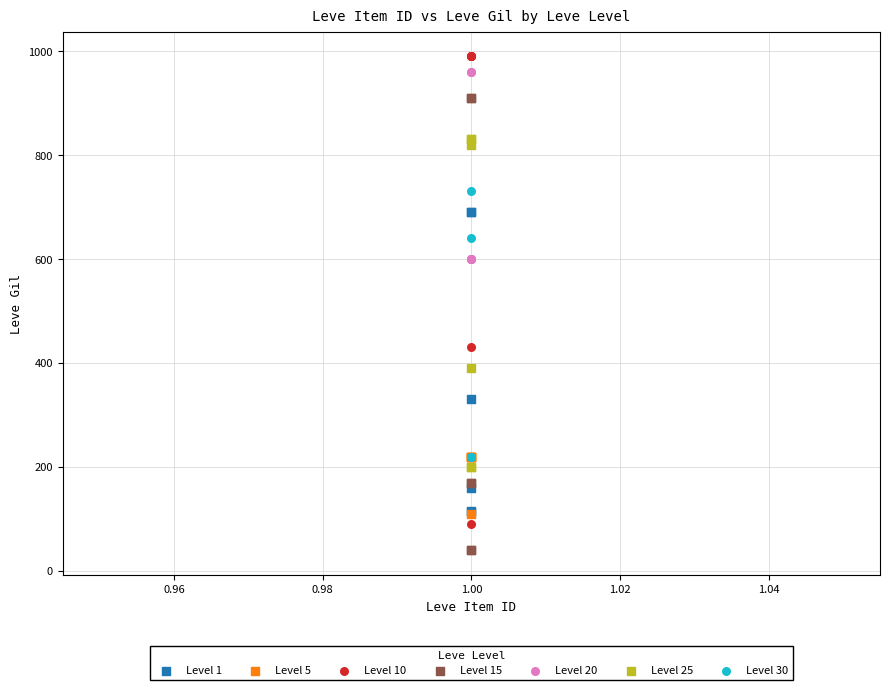

Which series contains the lowest Y value?

Level 15